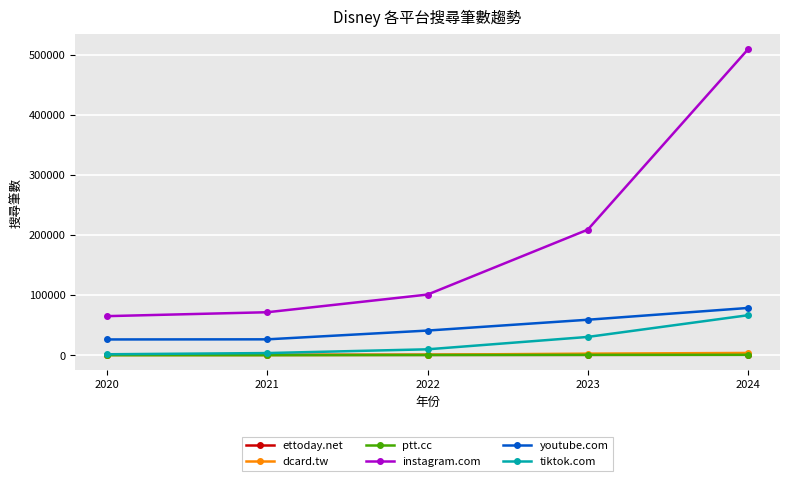

What are all the series names shown in the legend?

ettoday.net, dcard.tw, ptt.cc, instagram.com, youtube.com, tiktok.com